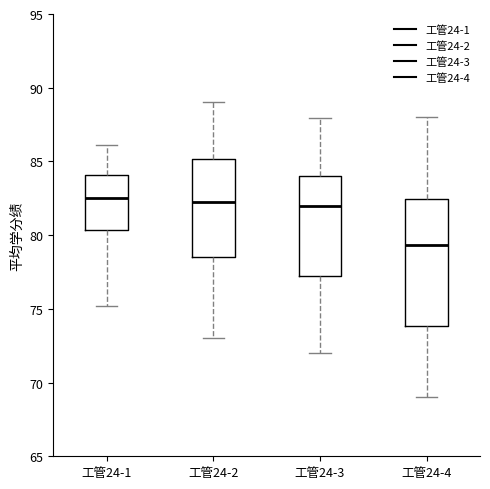

Reading left to right, read every box against the y-axis: the position of its median line, the range the box covers, and the ends of its whiskers. The values are not printed on the chart, so give them approximately, as read against the axis.

工管24-1: median 82.5, box 80.5 to 84.0, whiskers 75.0 to 86.0
工管24-2: median 82.5, box 78.5 to 85.0, whiskers 73.0 to 89.0
工管24-3: median 82.0, box 77.0 to 84.0, whiskers 72.0 to 88.0
工管24-4: median 79.5, box 74.0 to 82.5, whiskers 69.0 to 88.0